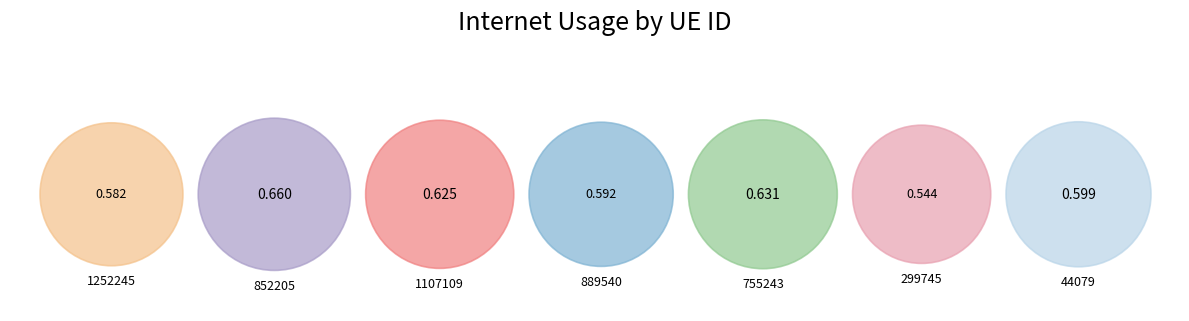

Rank the categories by value from lowest to highest.

299745, 1252245, 889540, 44079, 1107109, 755243, 852205